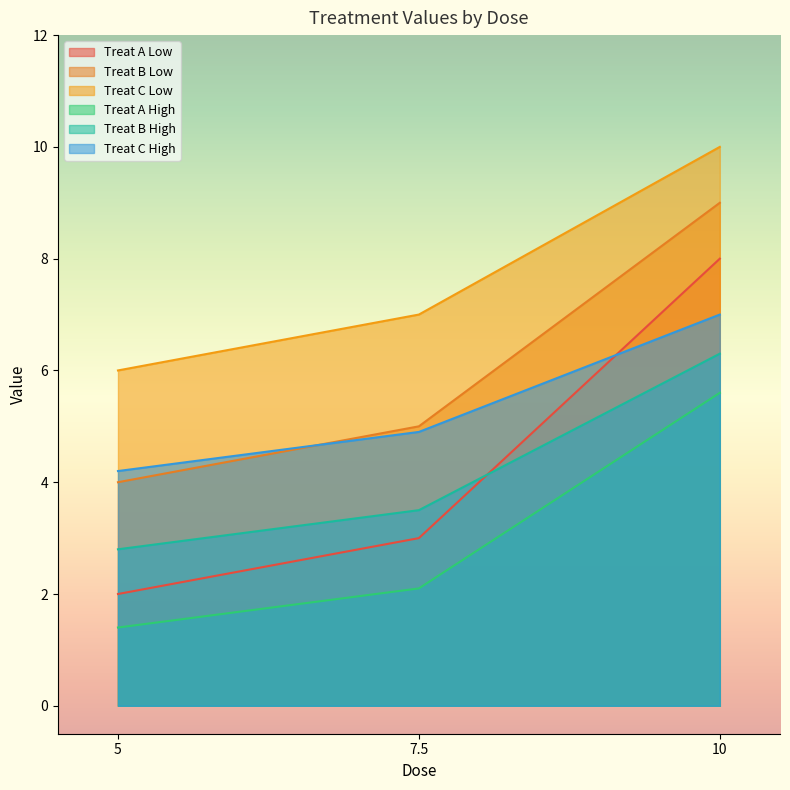

What is the greatest value displayed?

10.0